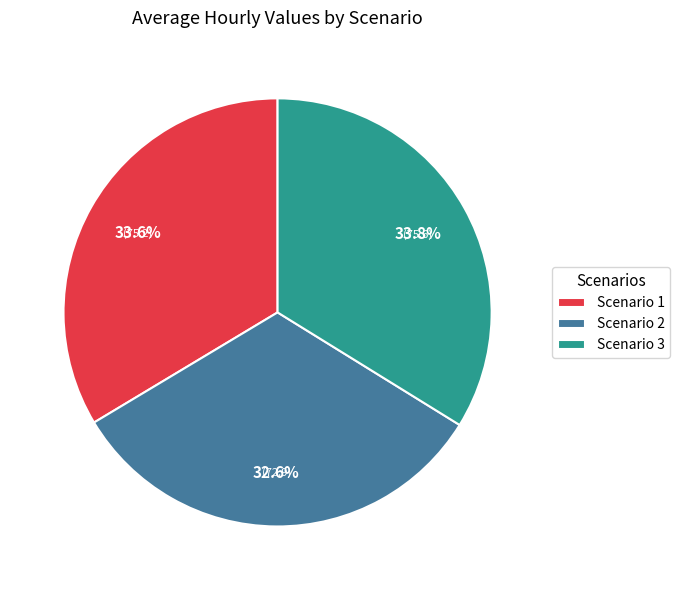

Combined, what portion of the pie is Scenario 1 and Scenario 3?

67.4%